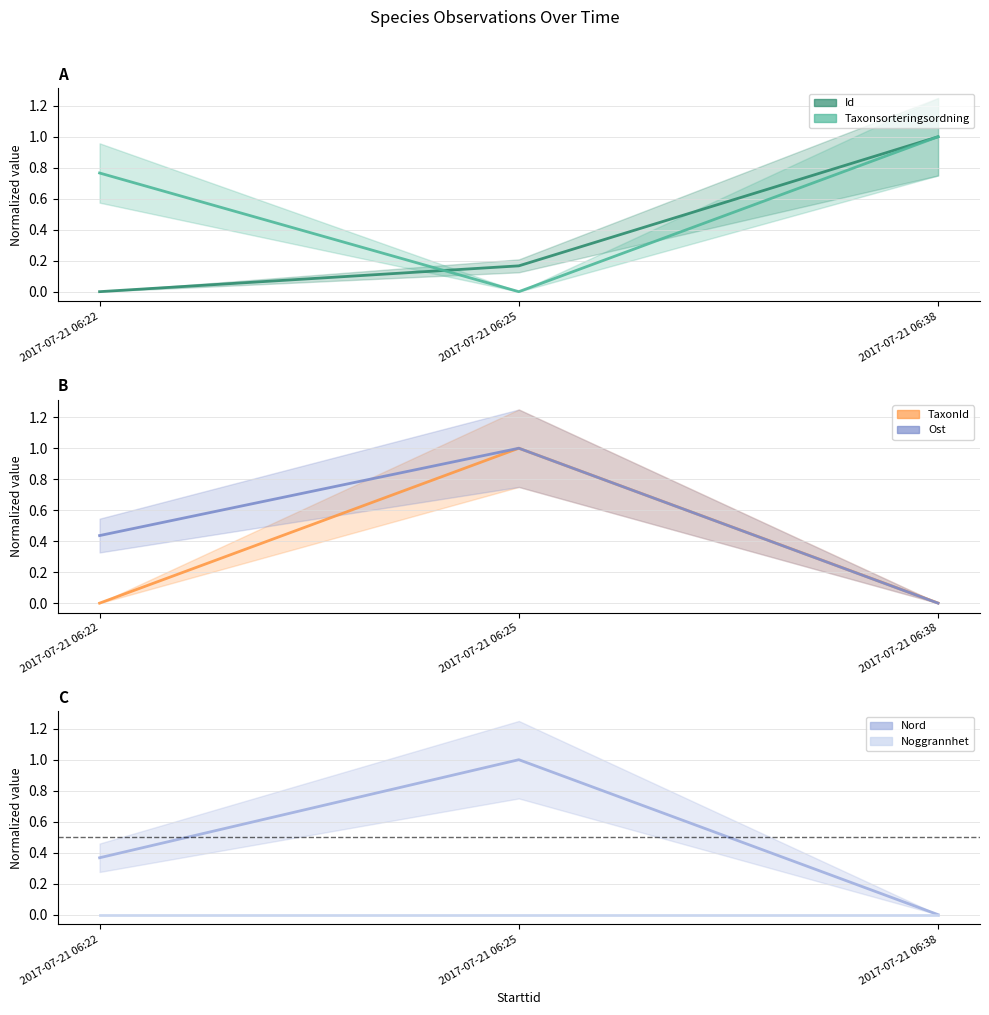

What is the total value across all series at 2017-07-21 06:38?

2.0